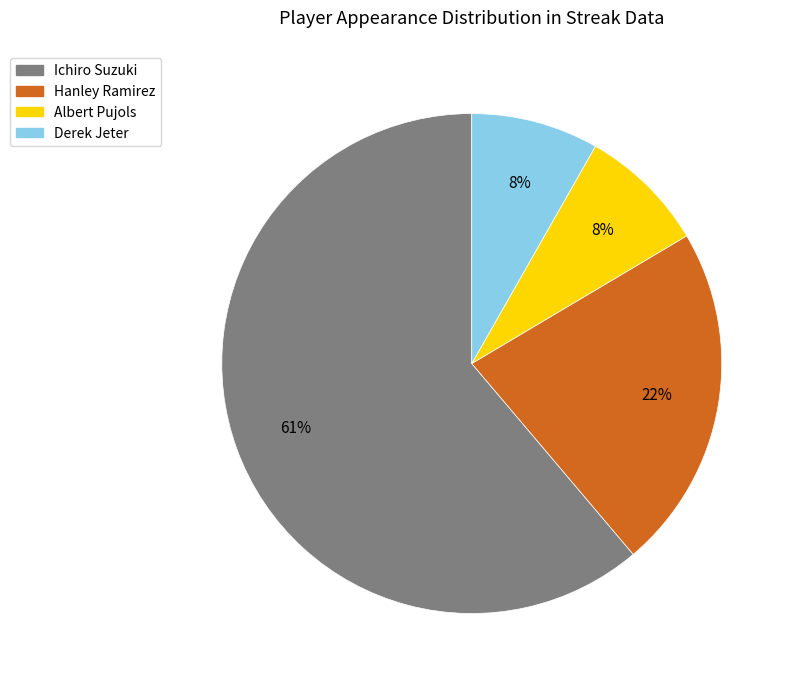

How many segments does this pie chart have?

4